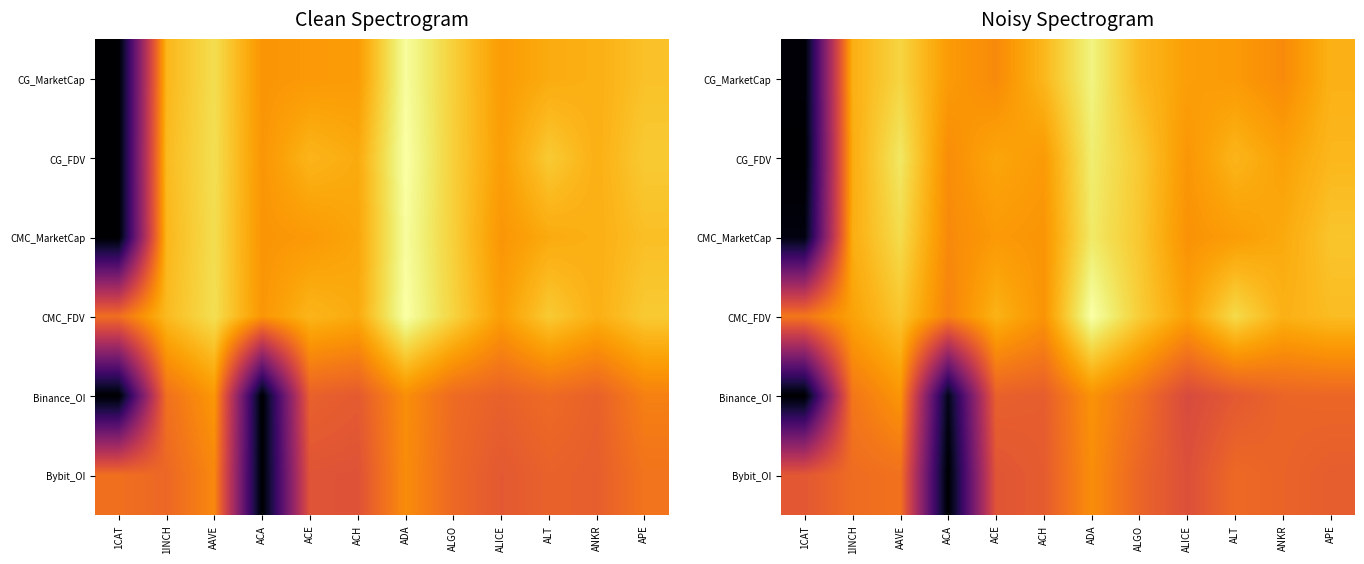

The CMC_MarketCap series shows 32.7 at ADA. True or false?

False